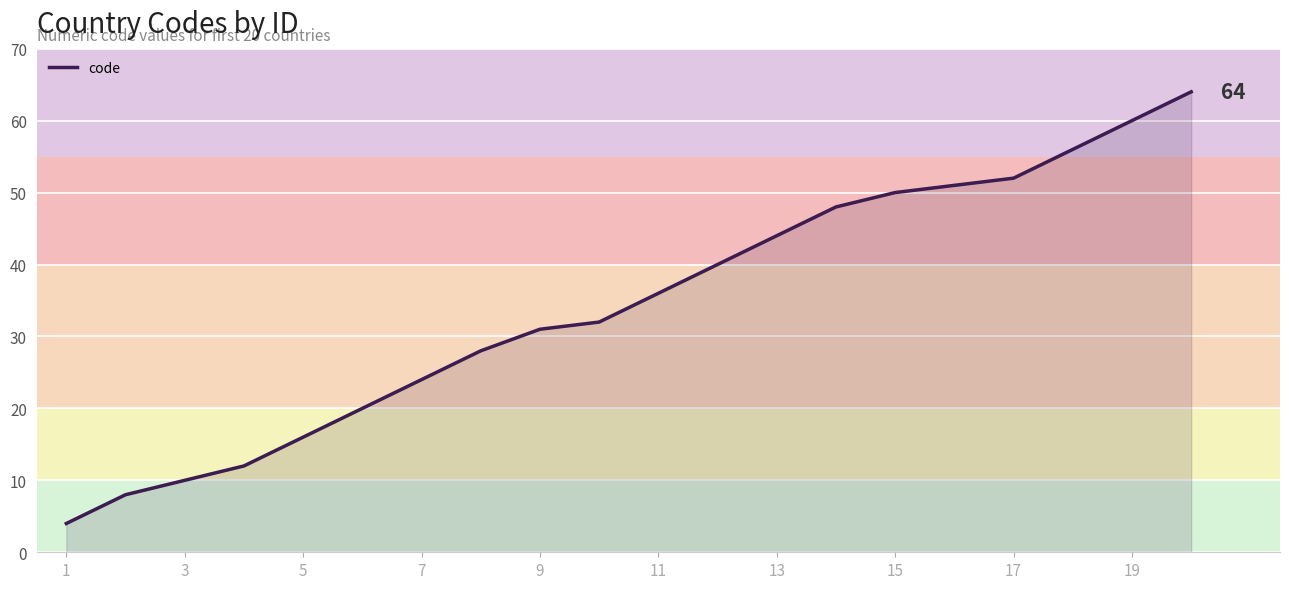

What is the difference between the maximum and minimum values?

60